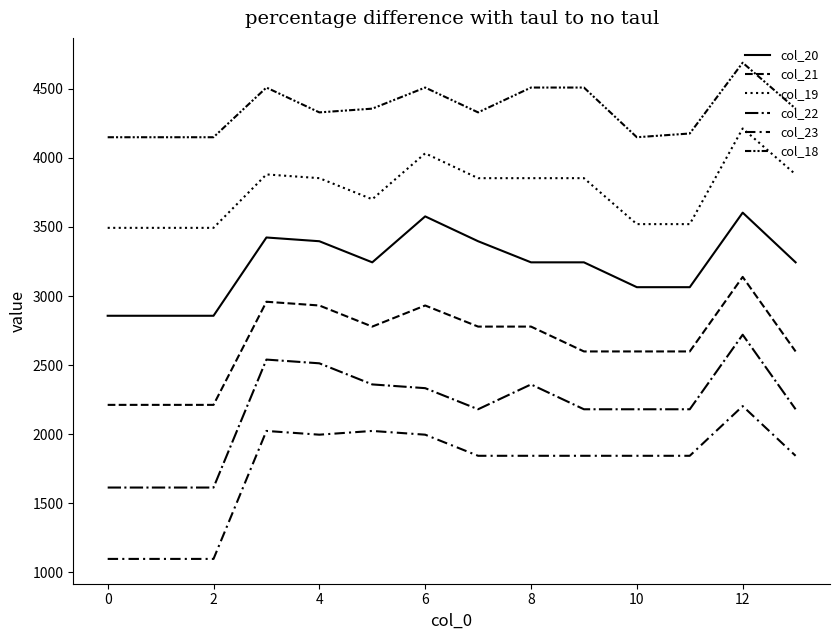

What is the maximum value for col_19?

4212.8